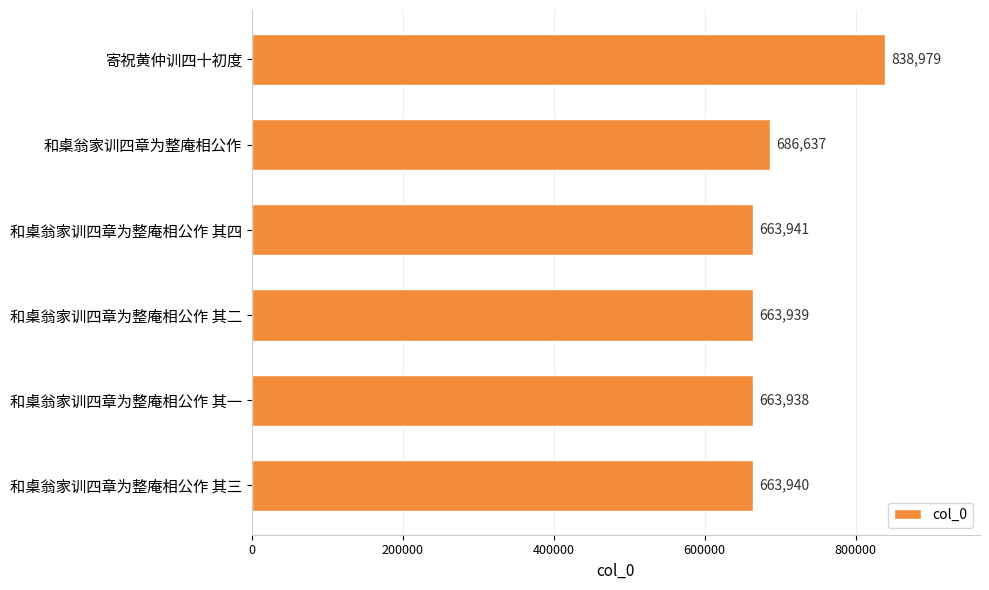

At which category does the chart reach its minimum across all series?

和㮚翁家训四章为整庵相公作 其一